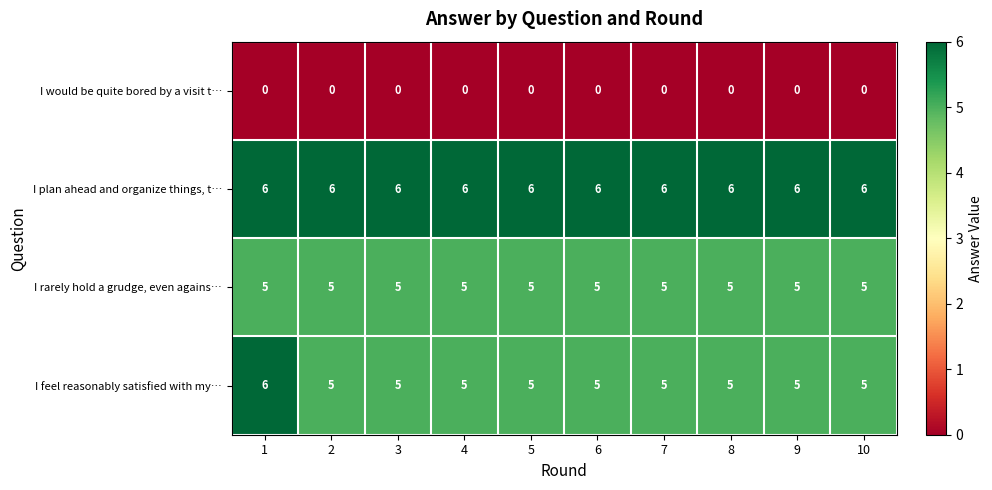

At how many categories does at least one series exceed 4?

10